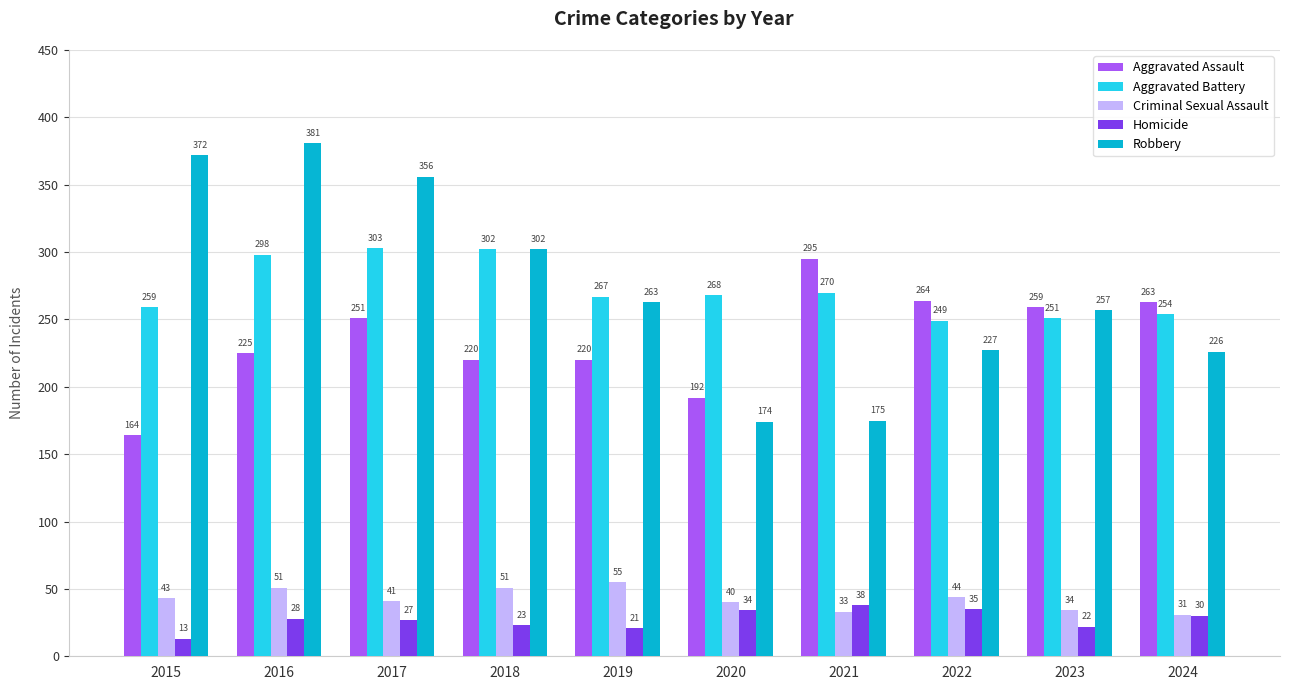

Which series changed the most between 2016 and 2020?

Robbery